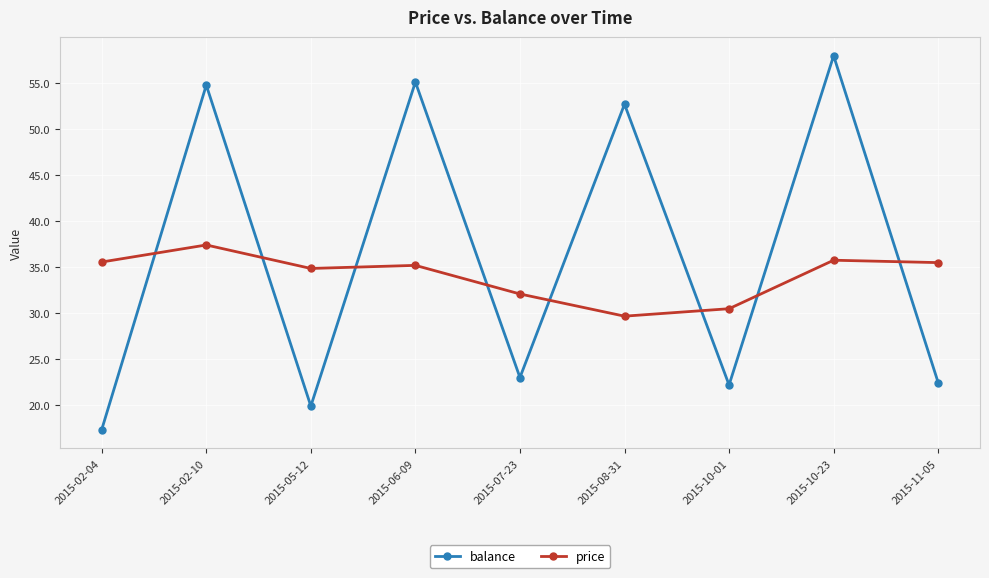

At how many categories does at least one series exceed 27?

9